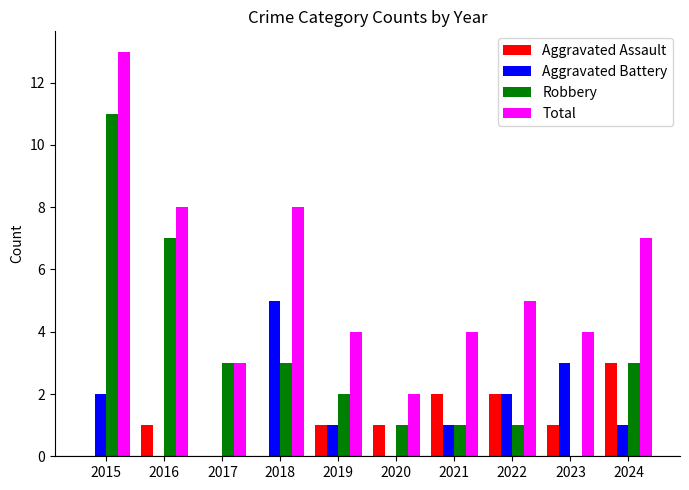

Reading left to right, what are all the values shown in this chart?

Aggravated Assault: 0	1	0	0	1	1	2	2	1	3
Aggravated Battery: 2	0	0	5	1	0	1	2	3	1
Robbery: 11	7	3	3	2	1	1	1	0	3
Total: 13	8	3	8	4	2	4	5	4	7